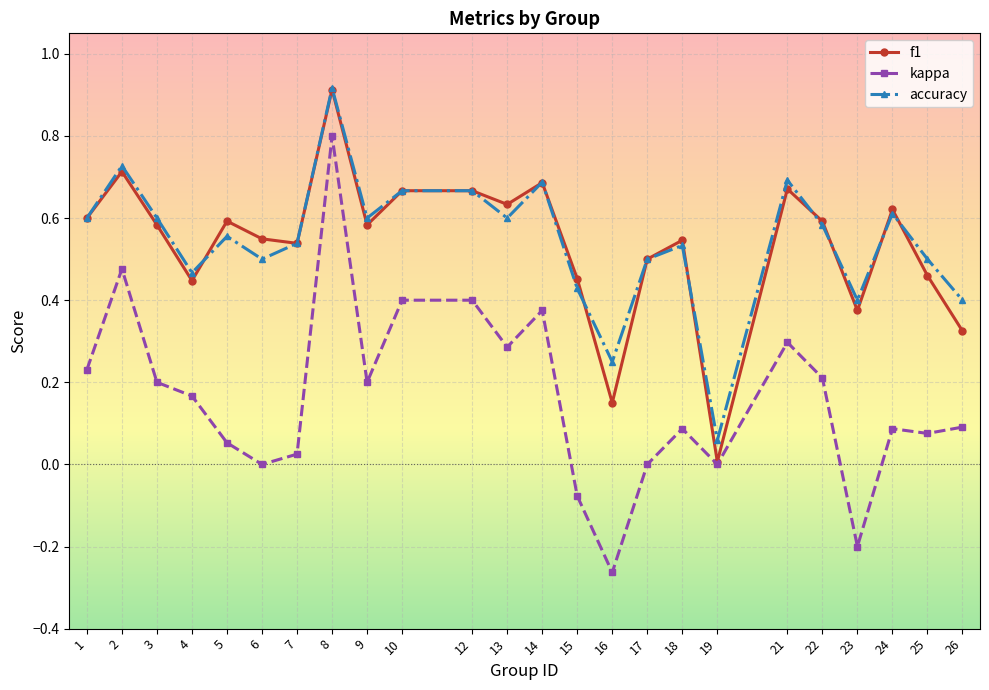

Which series has the largest range (max minus min)?

kappa